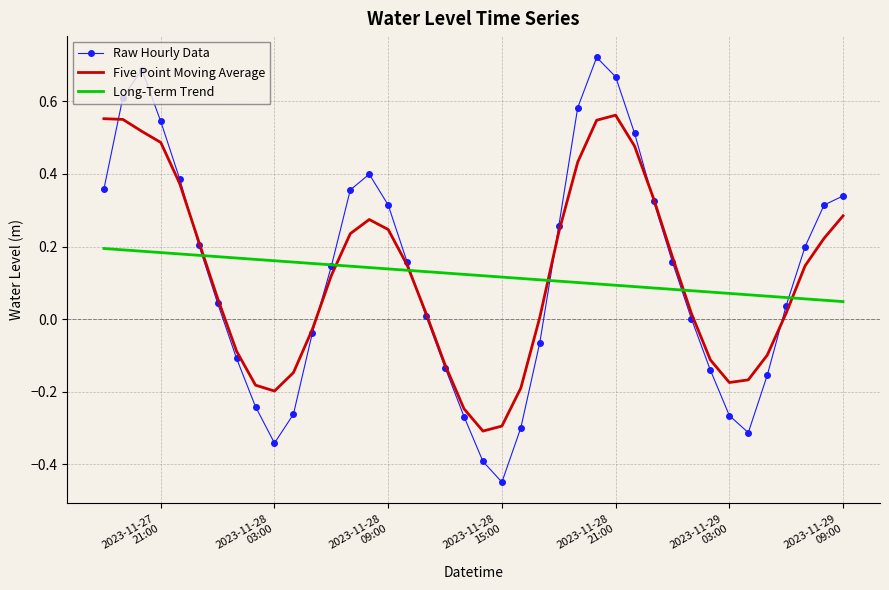

Which series has the largest range (max minus min)?

Raw Hourly Data